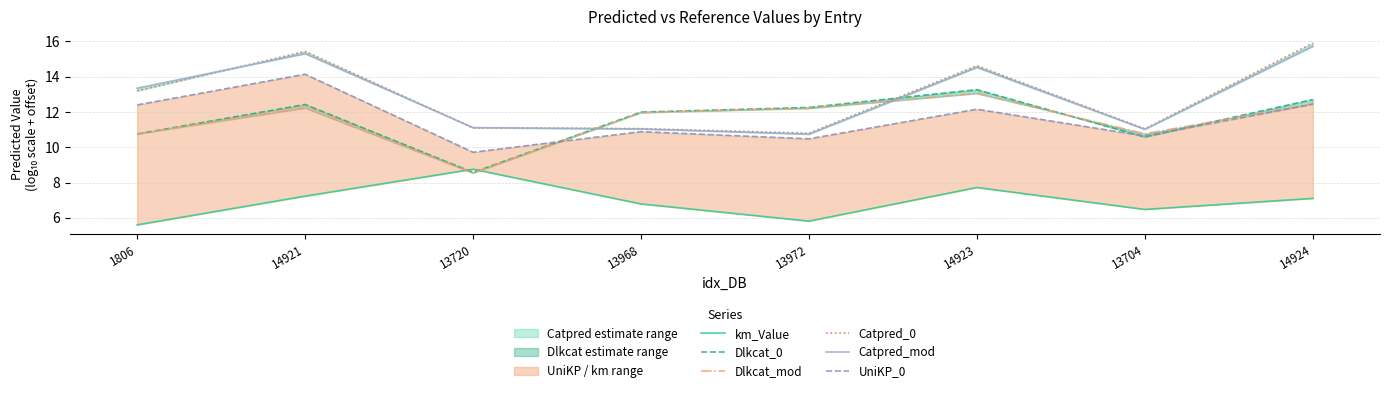

Reading right to left, list all the values displayed in this chart.

km_Value: 7.1	6.5	7.7	5.8	6.8	8.8	7.2	5.6
Dlkcat_0: 12.7	10.6	13.3	12.3	12.0	8.6	12.4	10.8
Dlkcat_mod: 12.5	10.8	13.1	12.2	12.0	8.5	12.2	10.8
Catpred_0: 15.9	11.0	14.6	10.8	11.1	11.1	15.4	13.2
Catpred_mod: 15.7	11.0	14.5	10.7	11.0	11.1	15.3	13.3
UniKP_0: 12.4	10.6	12.2	10.5	10.9	9.7	14.1	12.4